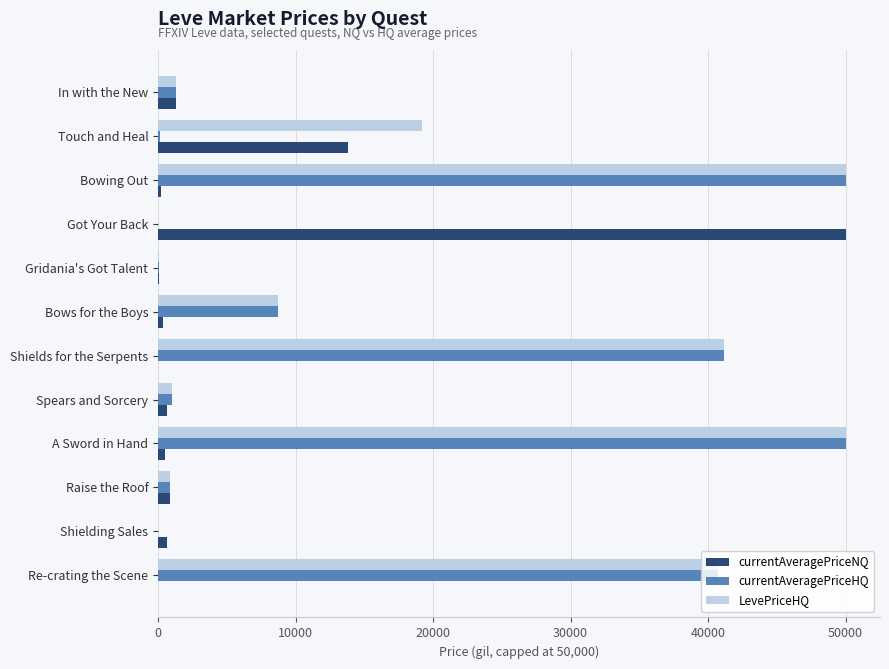

The value of LevePriceHQ at Shields for the Serpents is 56998.4. True or false?

False